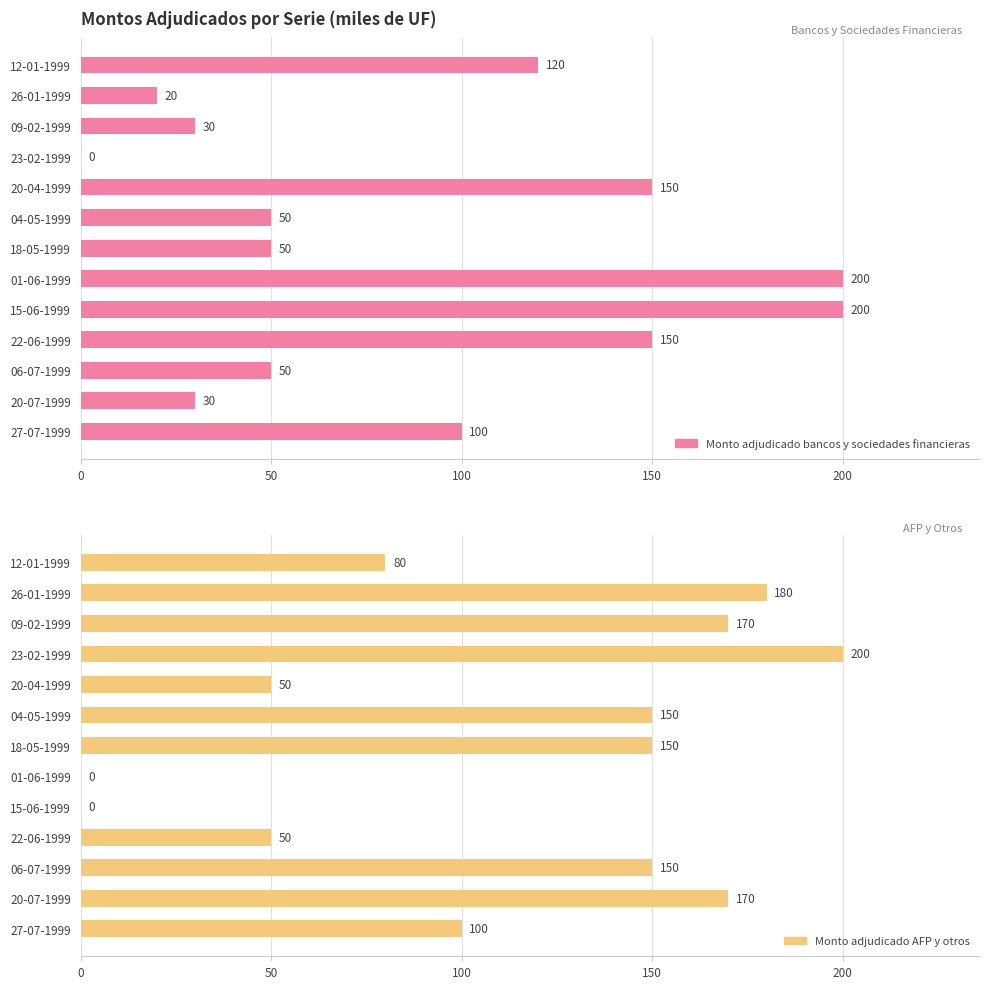

What is the difference between the maximum and minimum values in the Monto adjudicado AFP y otros series?

200